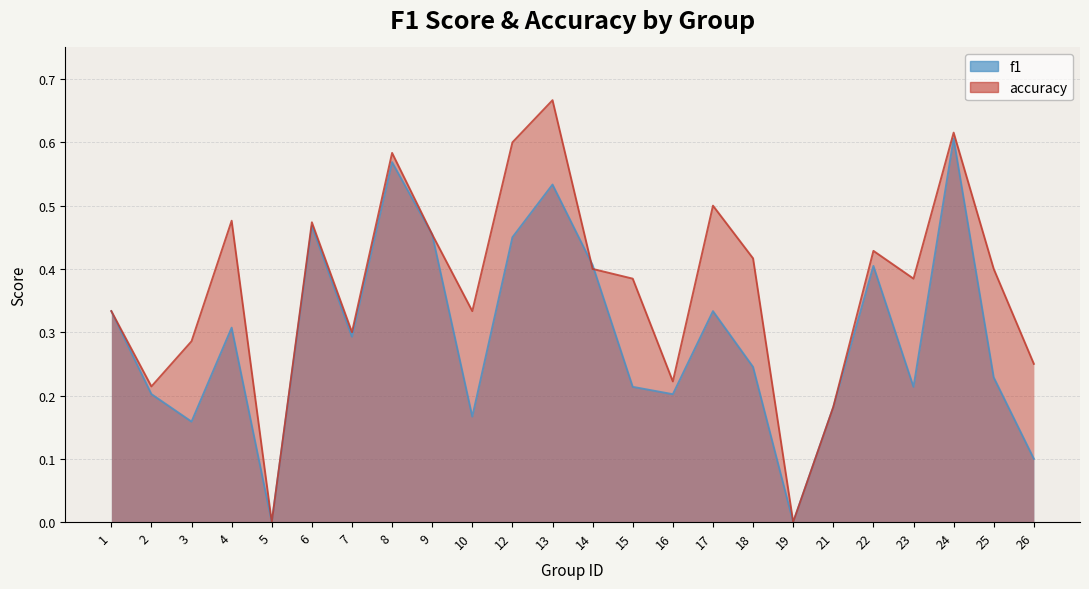

The value of accuracy at 24 is 0.2. True or false?

False